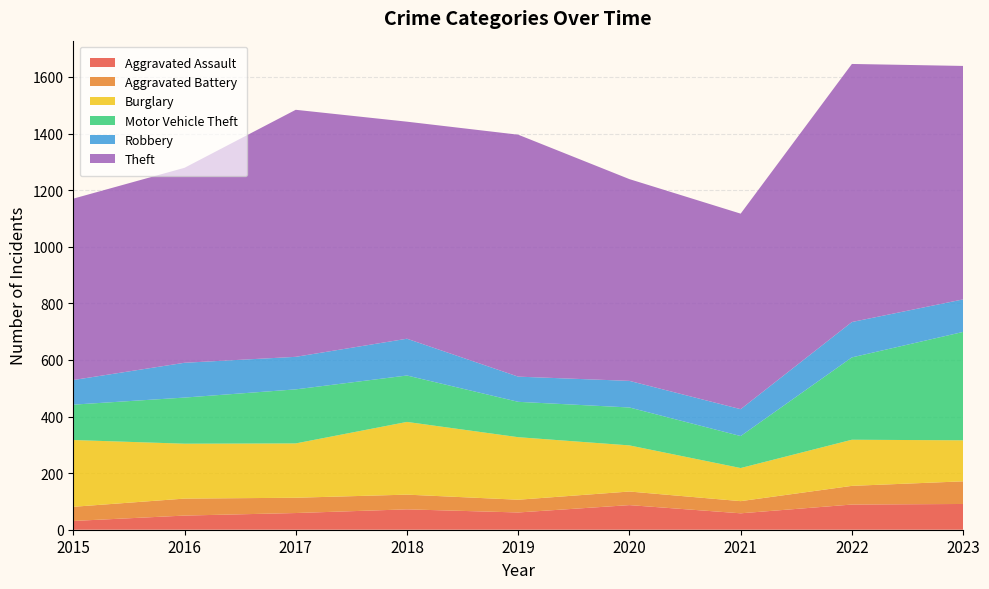

Which category has the highest value in the Burglary series?

2018